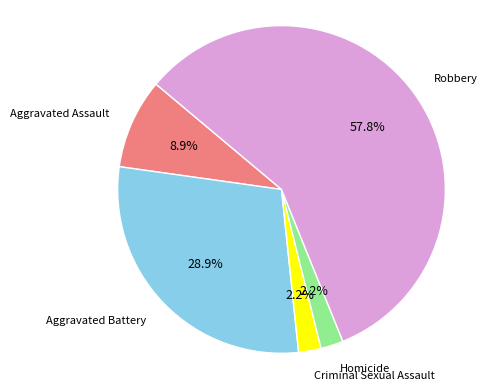

What is the largest slice in the pie chart?

Robbery